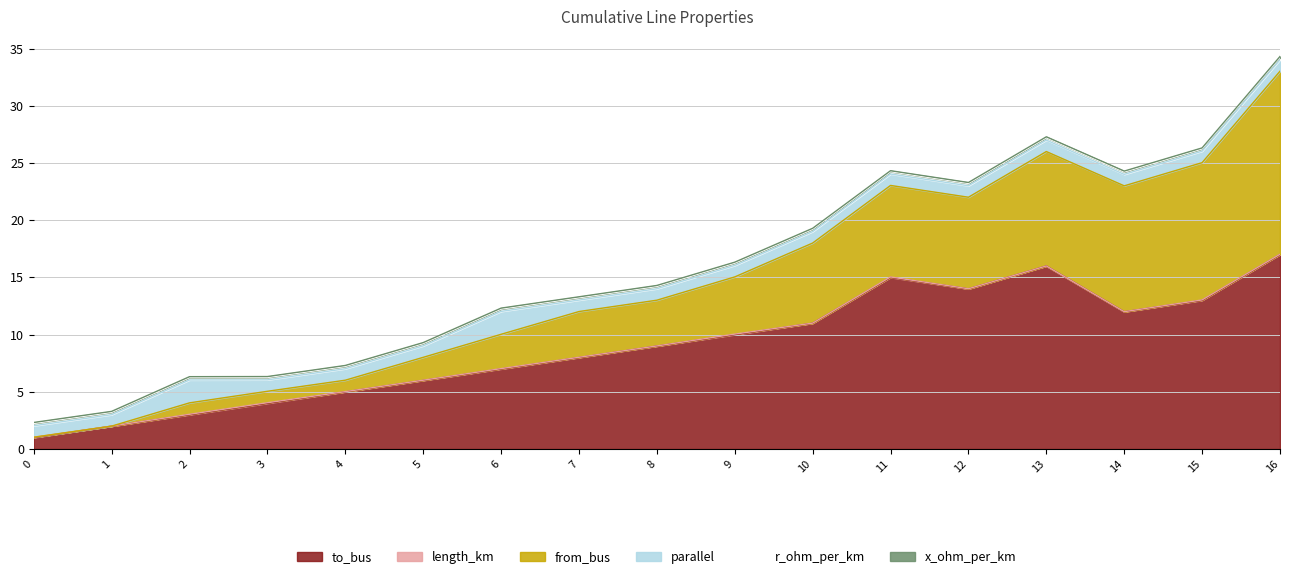

At 13, list the series in order from smallest to largest.

length_km, x_ohm_per_km, r_ohm_per_km, parallel, from_bus, to_bus